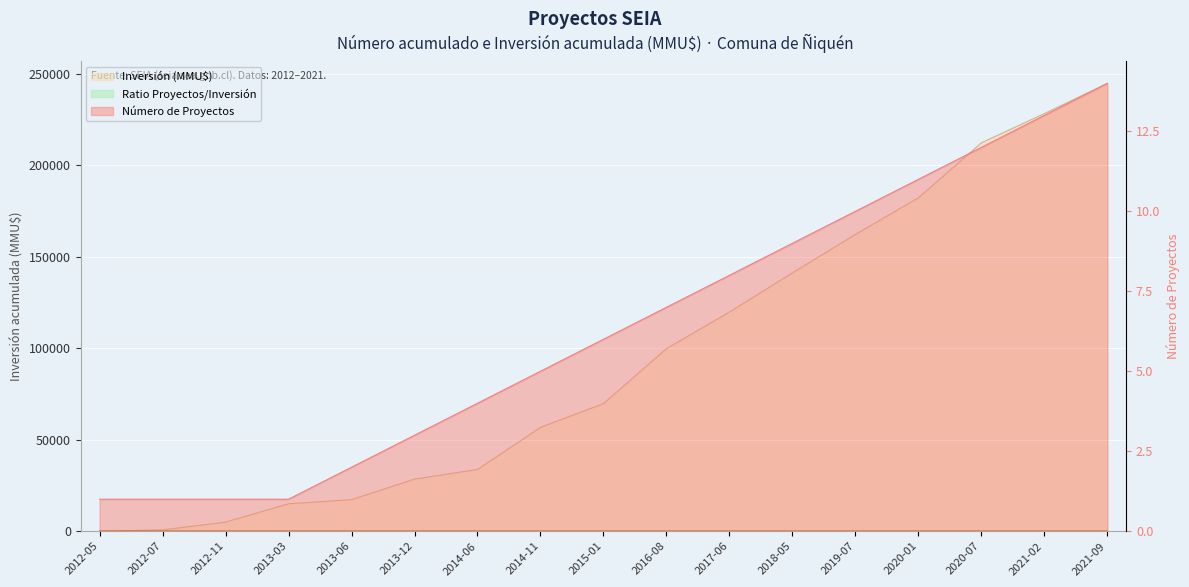

What position from the right is 2021-02?

2